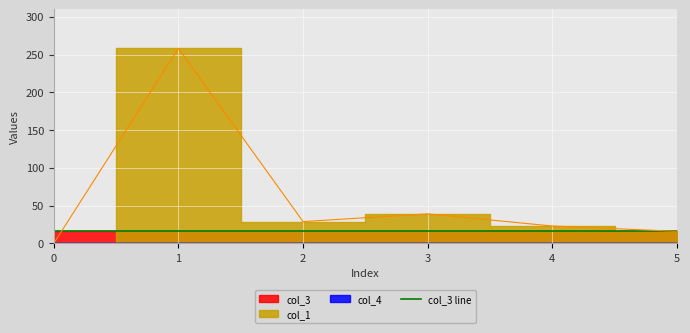

What is the value of the col_3 point at the 6th from the left?

16.0